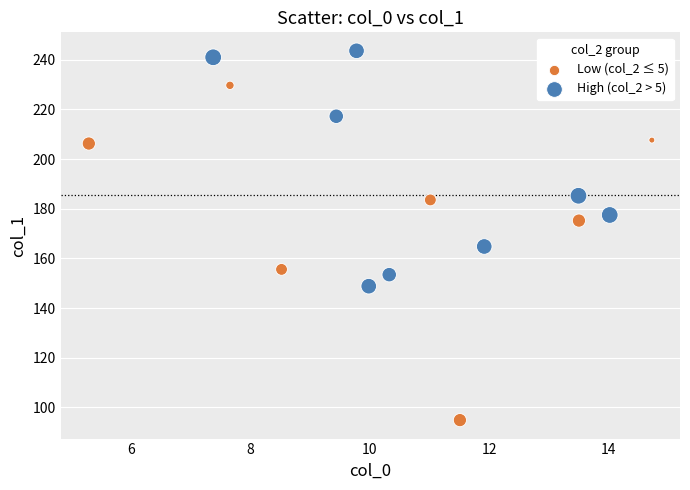

Which series reaches the minimum Y coordinate?

Low (col_2 ≤ 5)